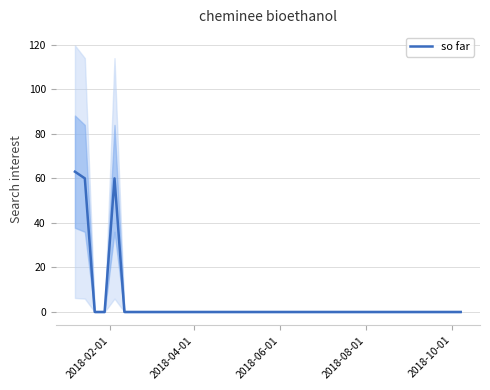

What is the highest value of the so far series?

63